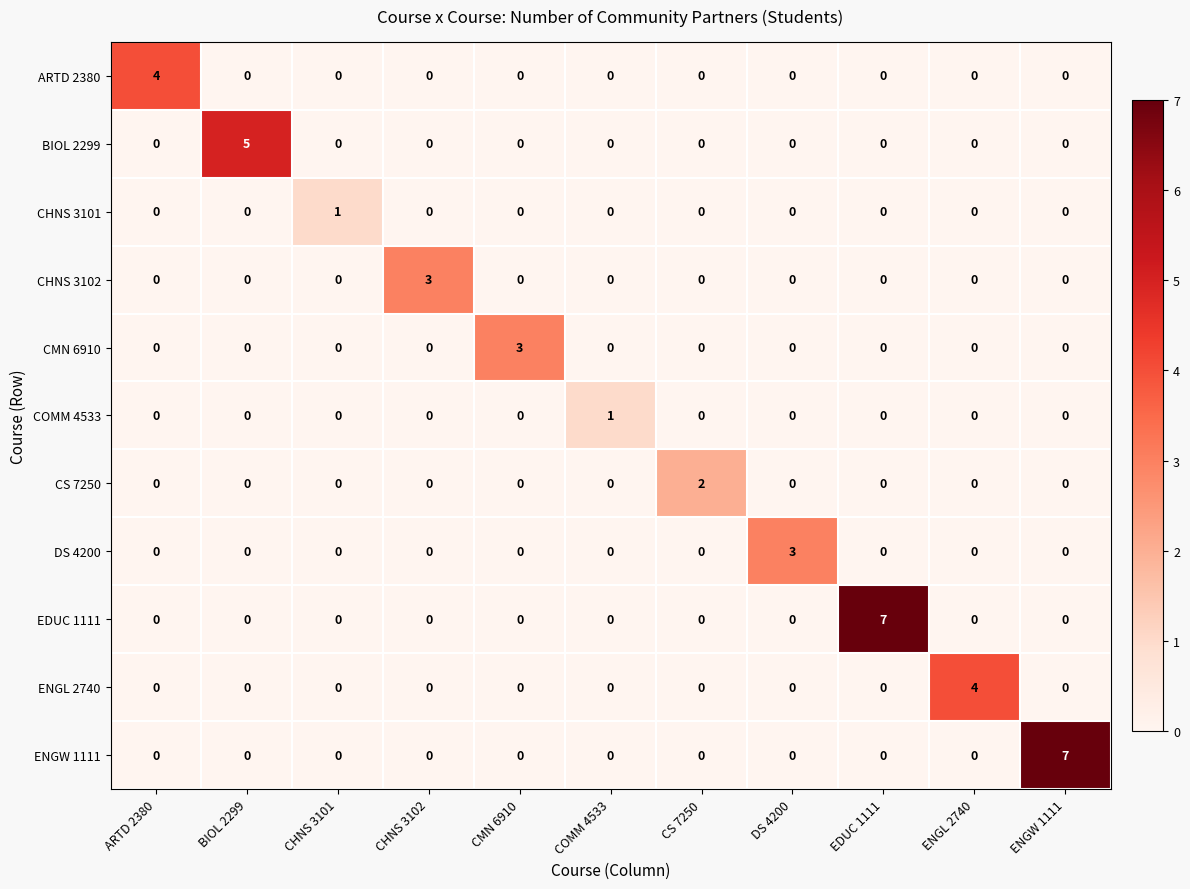

Between CHNS 3102 and COMM 4533, which series saw the biggest shift?

CHNS 3102